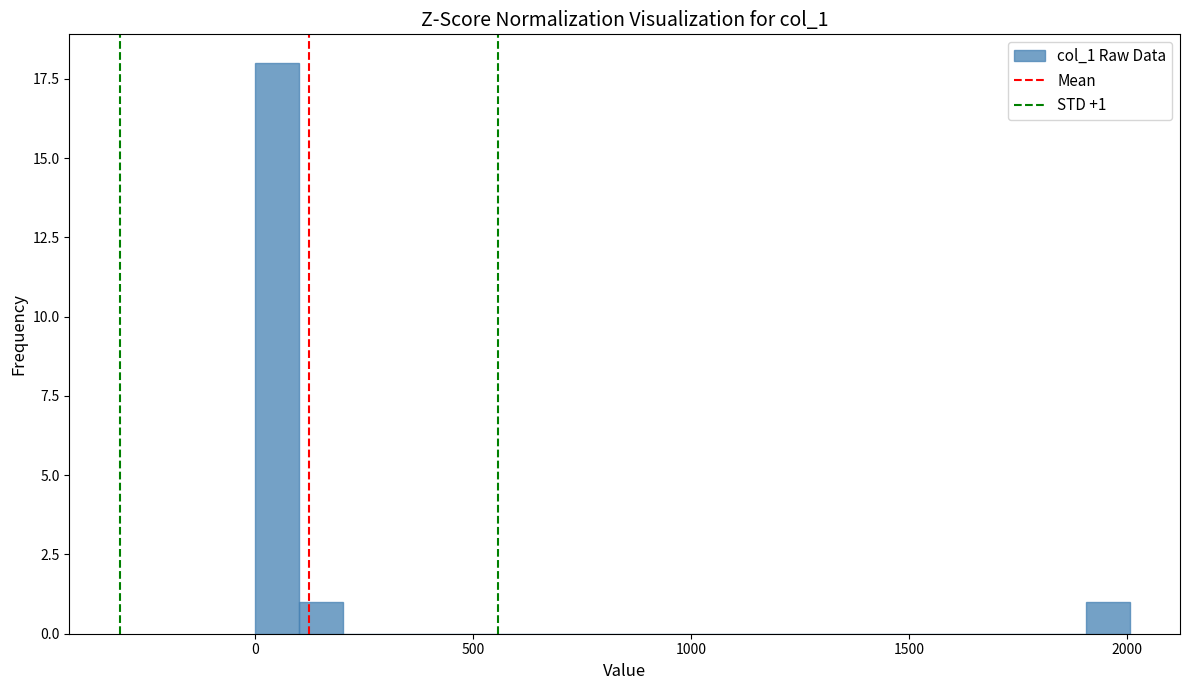

Read against the x-axis, roughly where is the centre of the tallest bar?

50